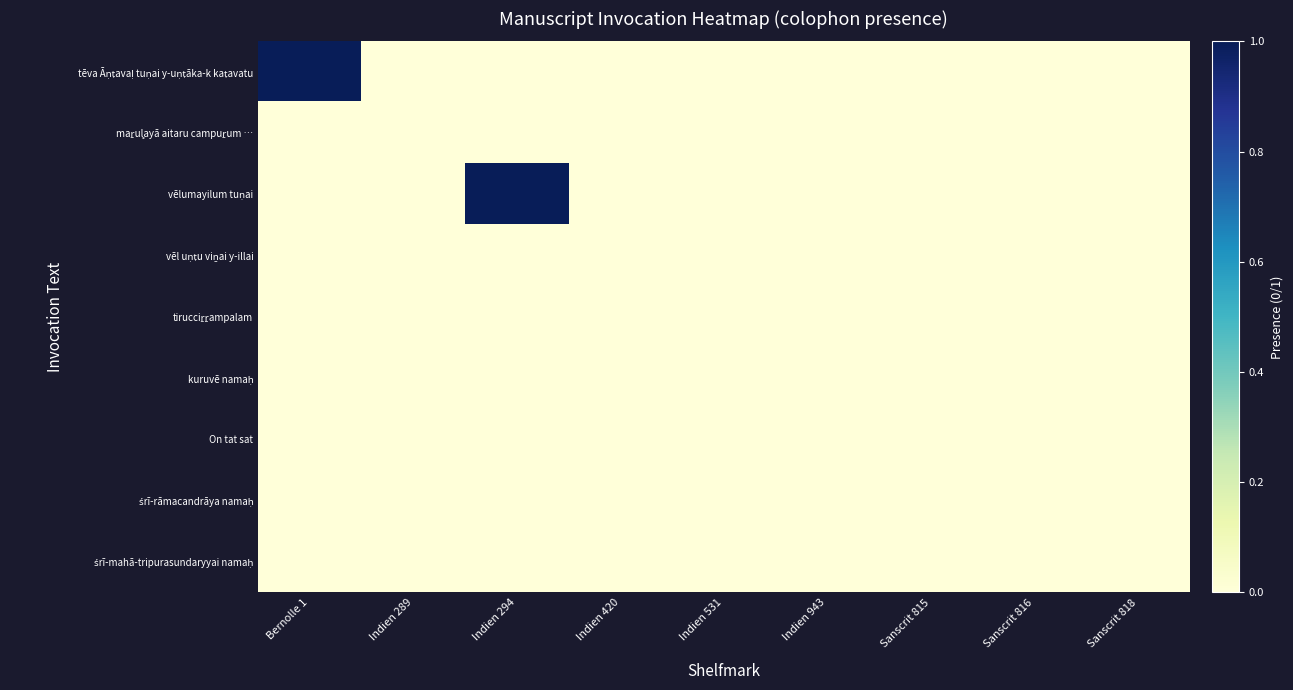

Count the number of categories in the chart.

9